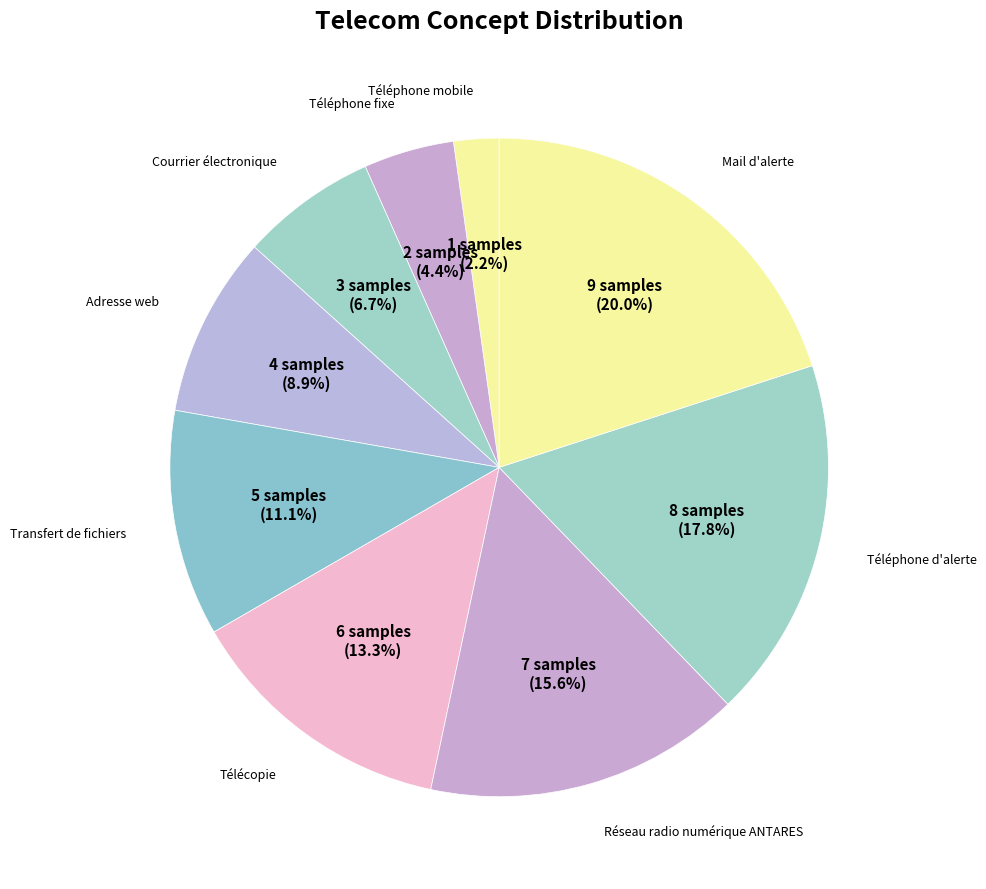

How many segments does this pie chart have?

9